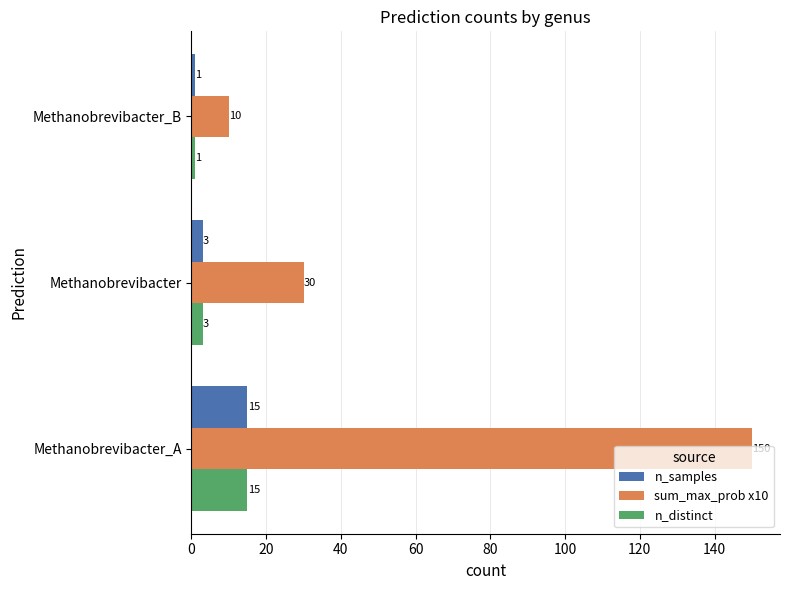

Rank the categories by sum_max_prob x10 value from lowest to highest.

Methanobrevibacter_B, Methanobrevibacter, Methanobrevibacter_A